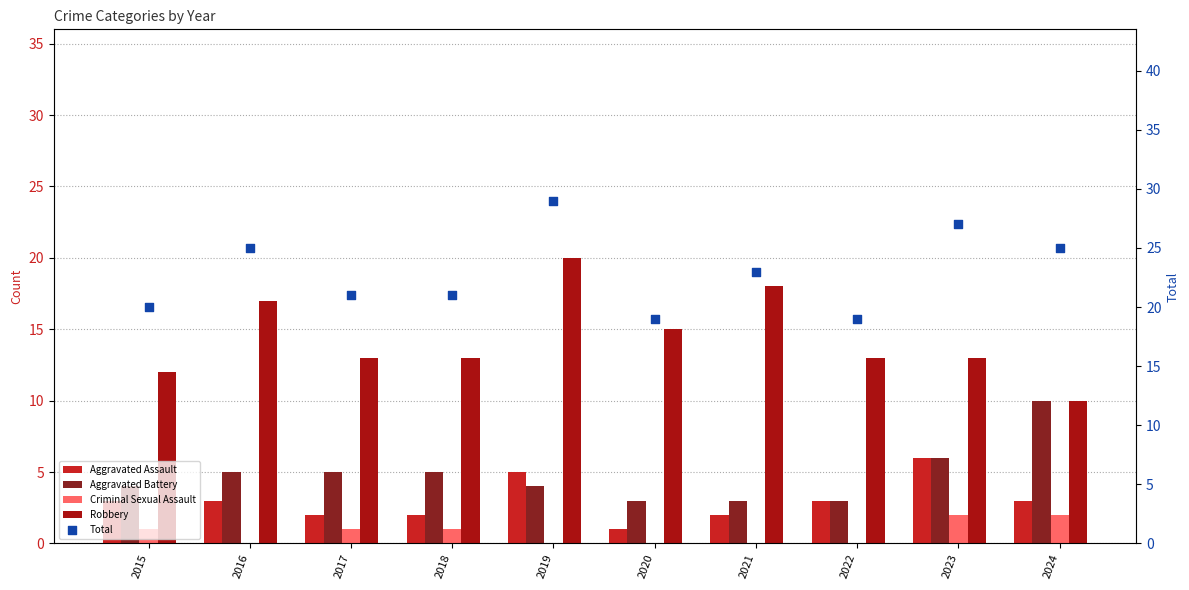

At how many categories does at least one series exceed 4?

10